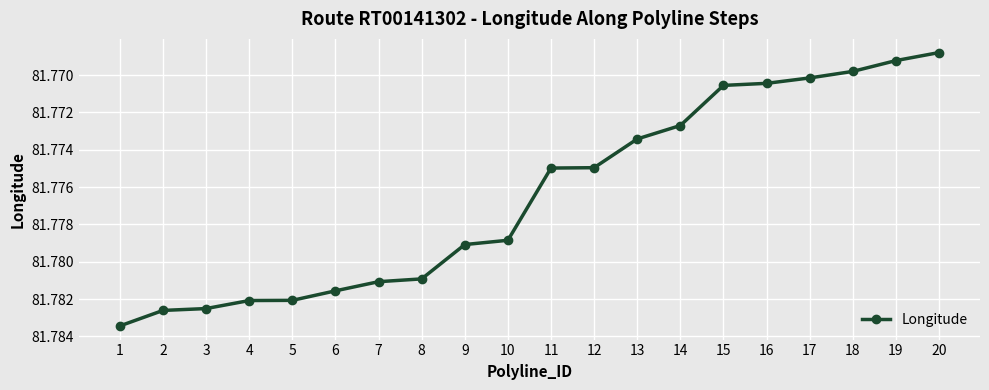

How many series are shown in this chart?

1